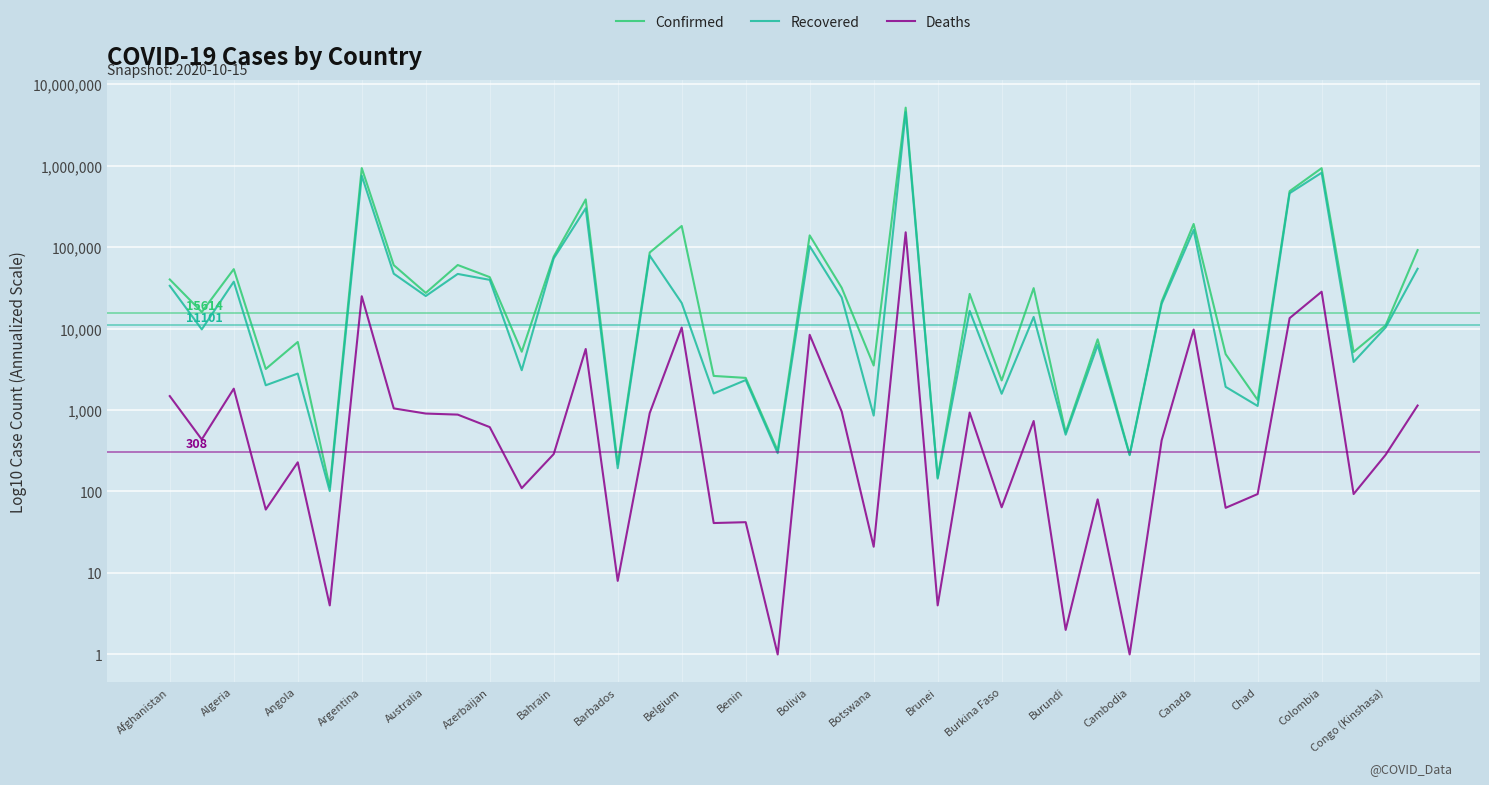

What are all the series names shown in the legend?

Confirmed, Recovered, Deaths